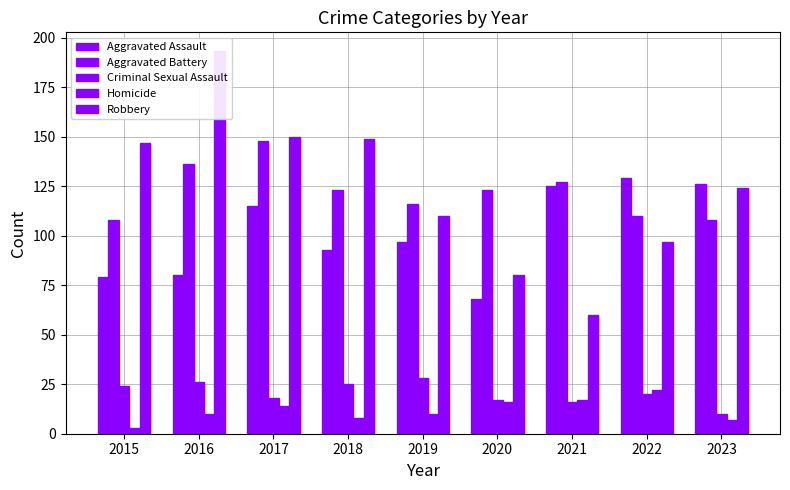

At which label does Criminal Sexual Assault reach its minimum?

2023